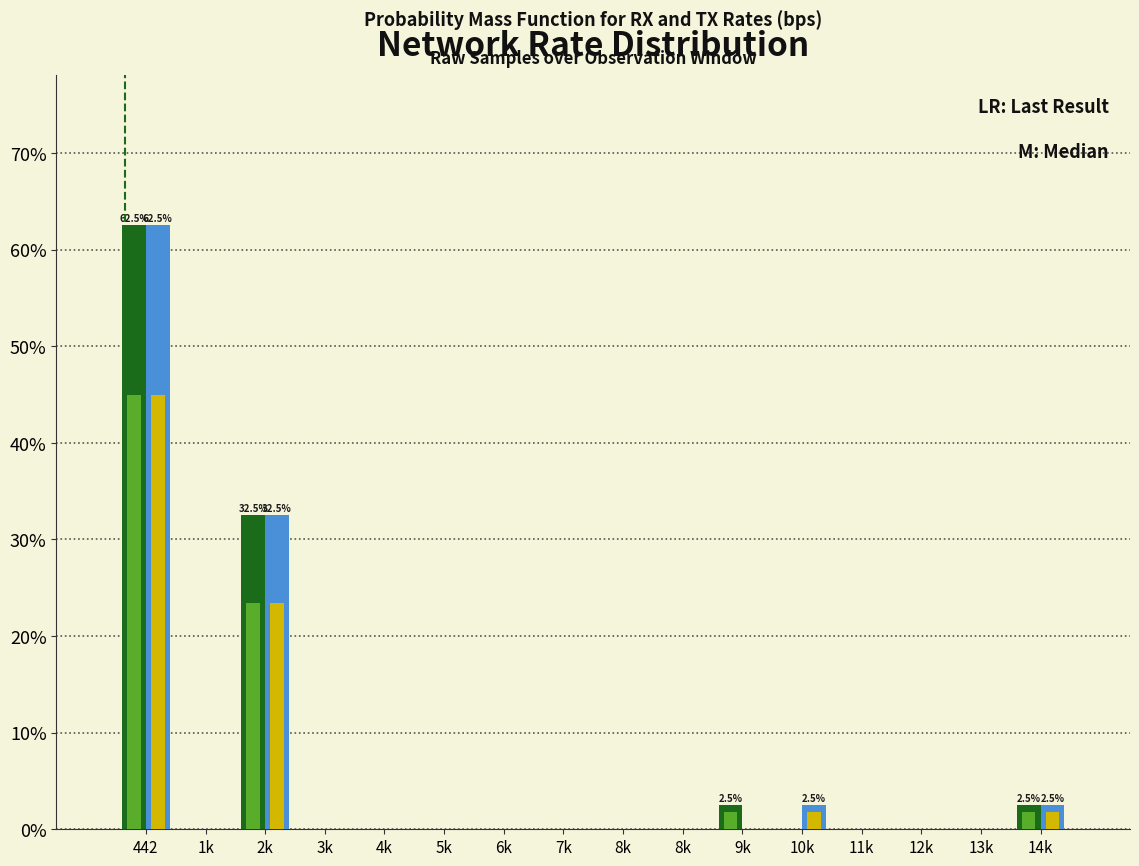

Does the chart contain stacked bars?

No